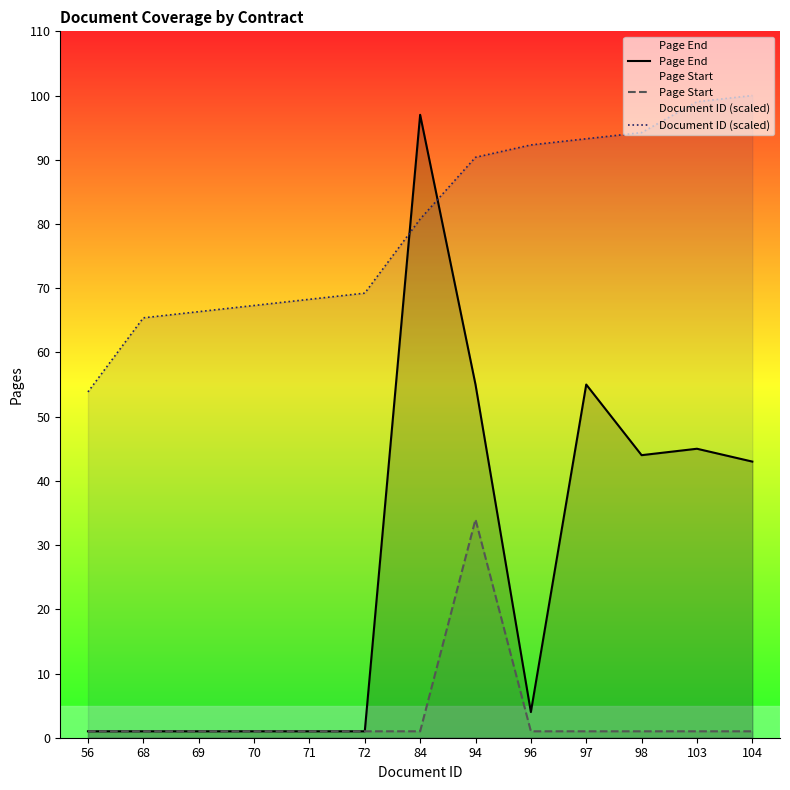

Which series changed the most between 71 and 103?

Page End